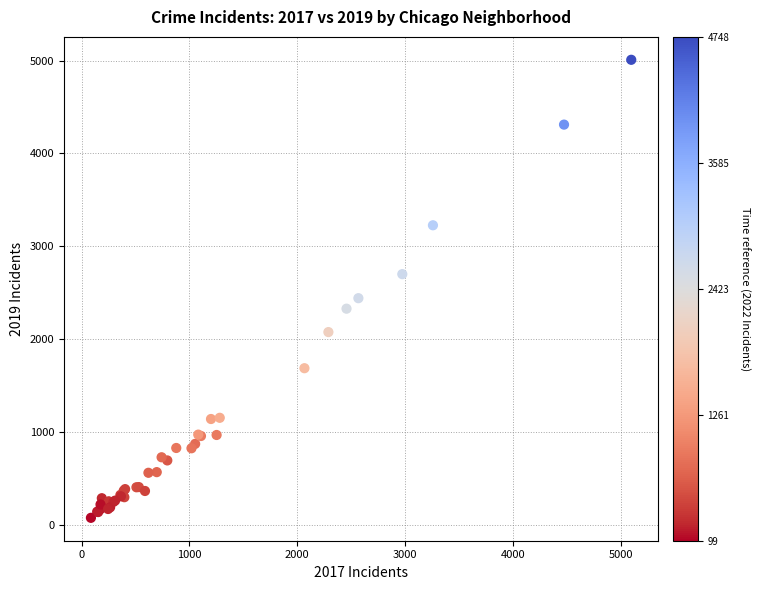

What Y value in the scatter plot is closest to 2542?

2441